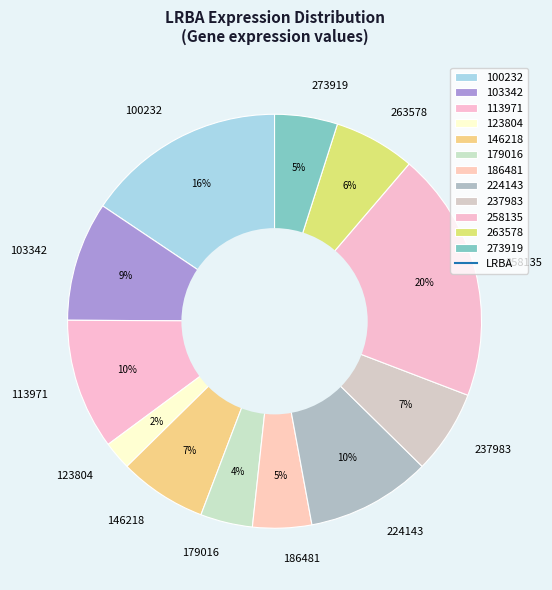

How many segments does this pie chart have?

12